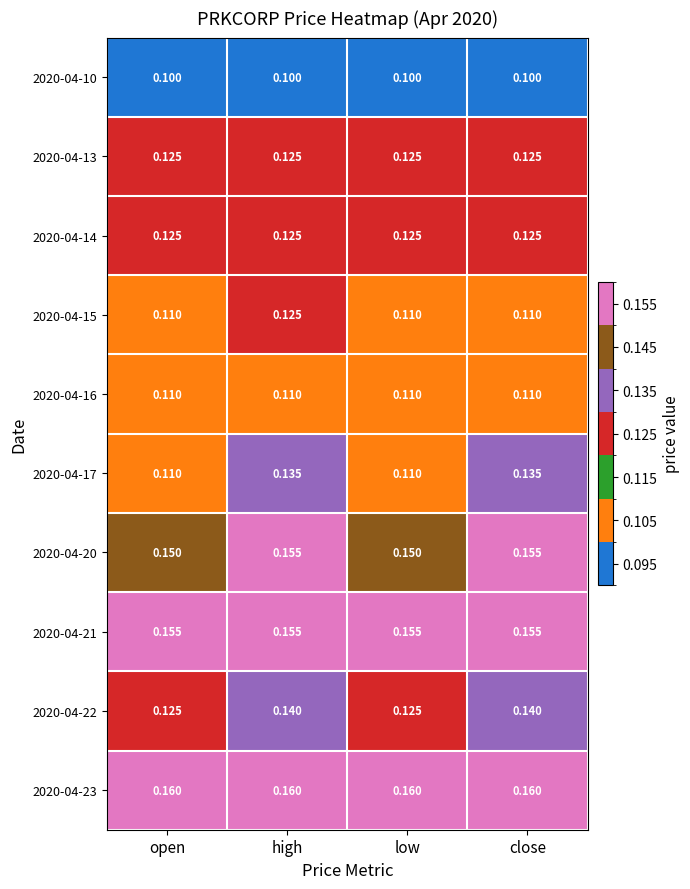

Reading left to right, what are all the values shown in this chart?

2020-04-10: open=0.1	high=0.1	low=0.1	close=0.1
2020-04-13: open=0.1	high=0.1	low=0.1	close=0.1
2020-04-14: open=0.1	high=0.1	low=0.1	close=0.1
2020-04-15: open=0.1	high=0.1	low=0.1	close=0.1
2020-04-16: open=0.1	high=0.1	low=0.1	close=0.1
2020-04-17: open=0.1	high=0.1	low=0.1	close=0.1
2020-04-20: open=0.1	high=0.2	low=0.1	close=0.2
2020-04-21: open=0.2	high=0.2	low=0.2	close=0.2
2020-04-22: open=0.1	high=0.1	low=0.1	close=0.1
2020-04-23: open=0.2	high=0.2	low=0.2	close=0.2